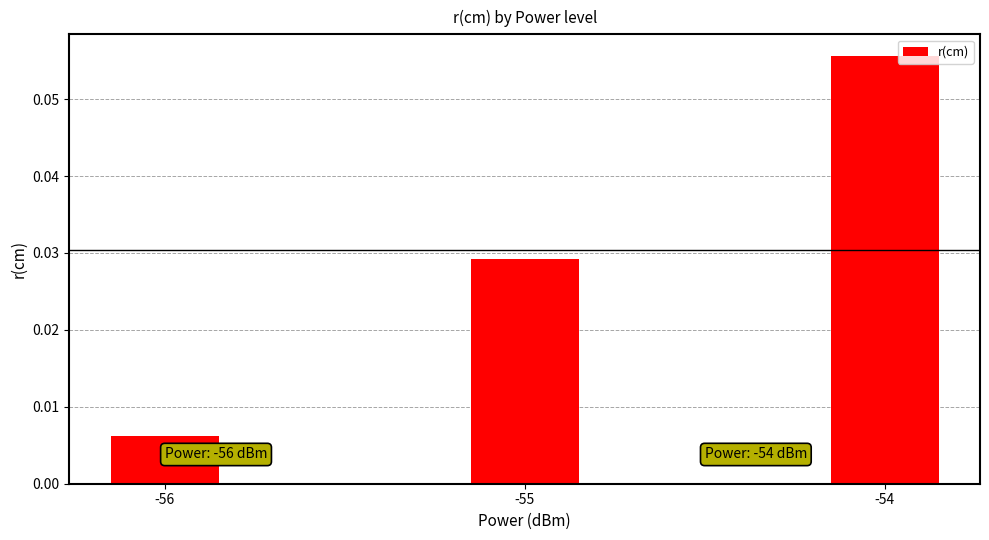

At which category does the chart reach its minimum across all series?

-56